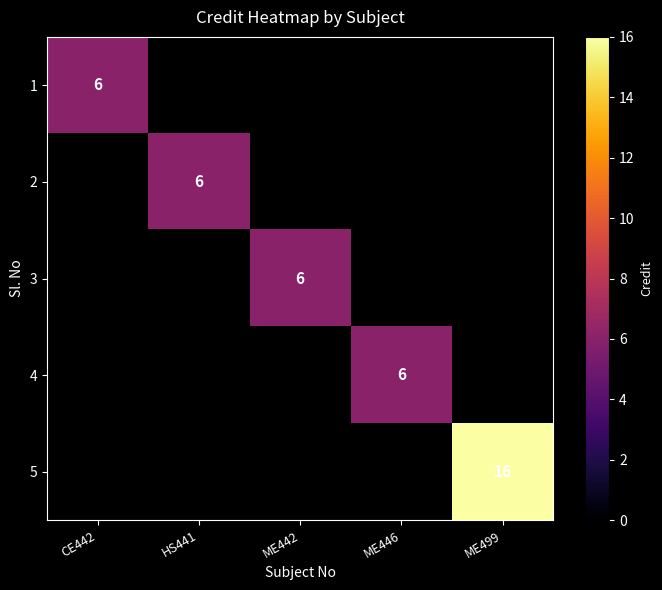

At how many categories does at least one series exceed 11?

1